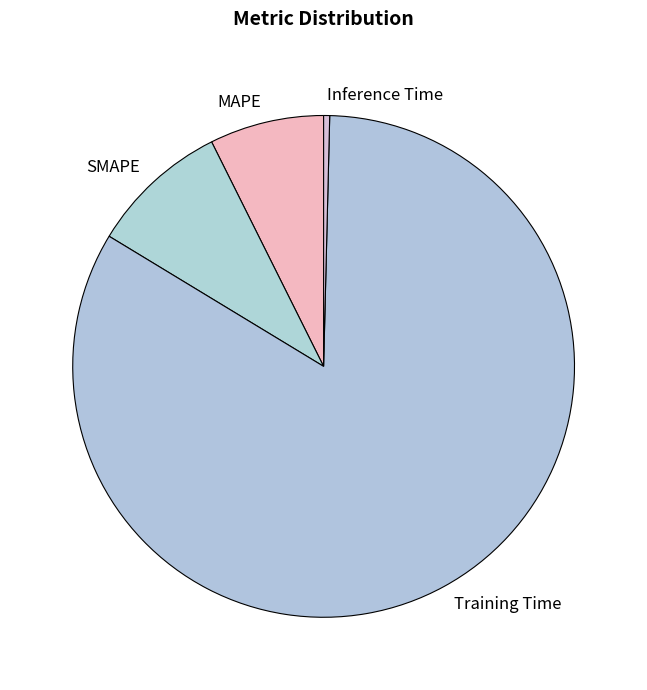

Is it true that SMAPE is 9% of the pie?

True